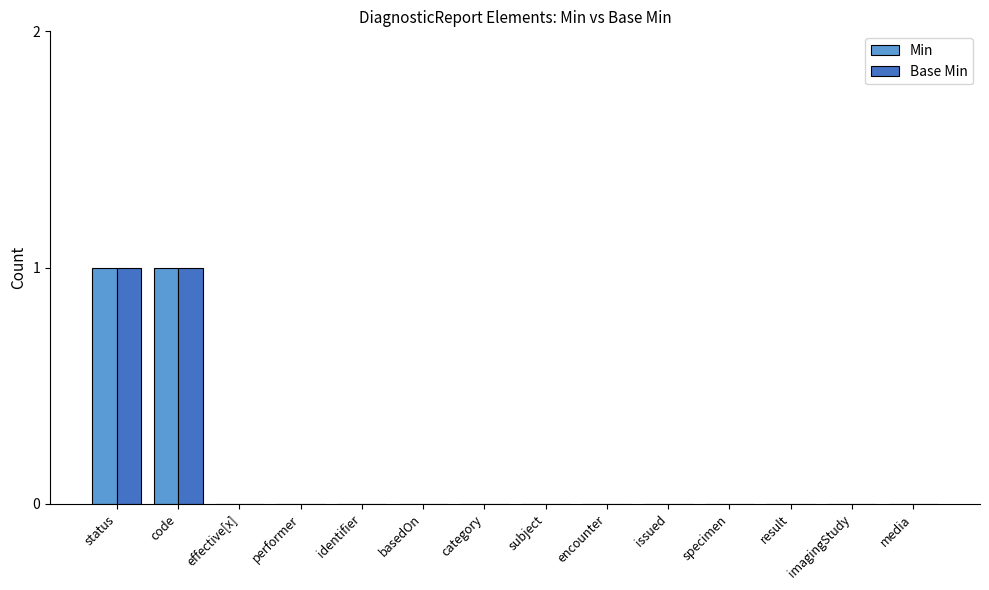

What are all the series names shown in the legend?

Min, Base Min